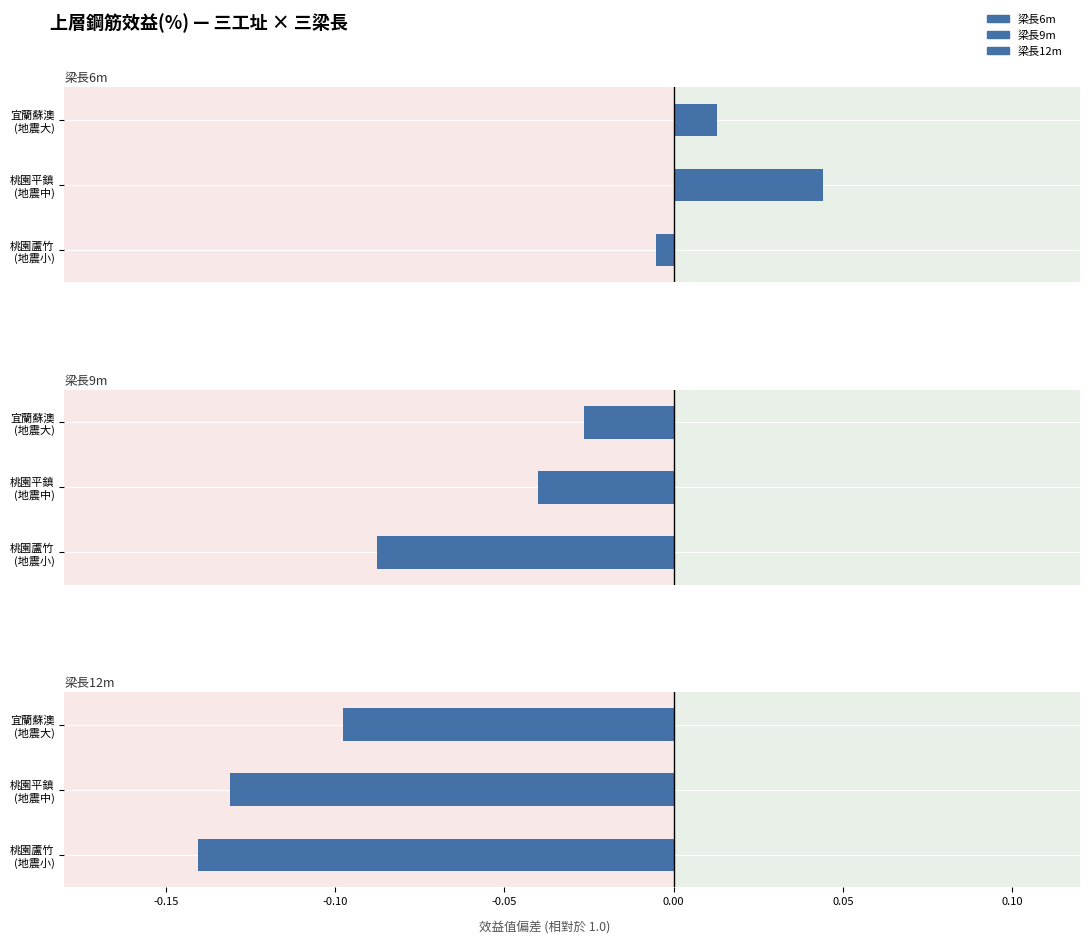

What is the highest value of the 梁長12m series?

-0.1